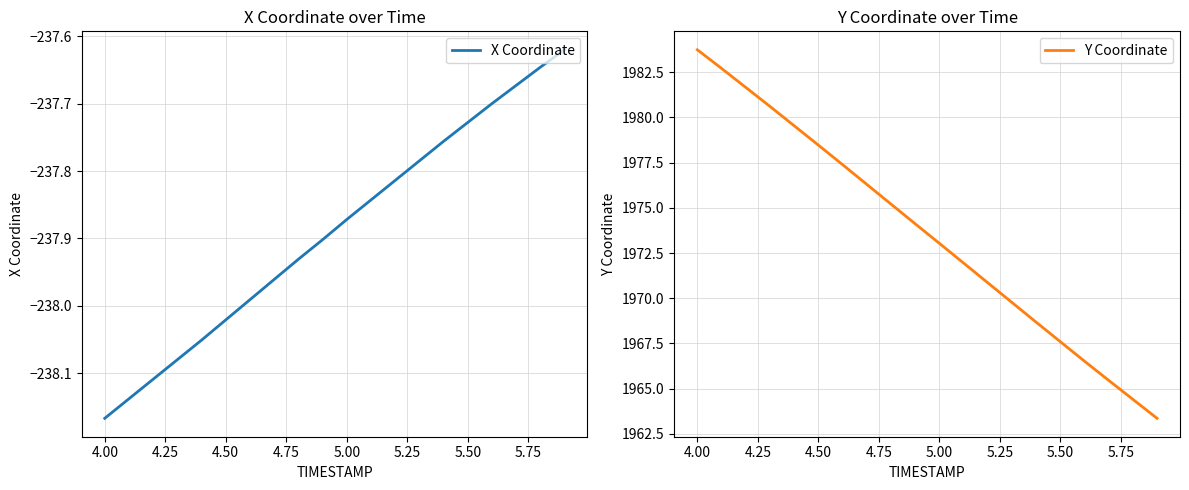

What is the average value of the Y Coordinate series?

1973.6